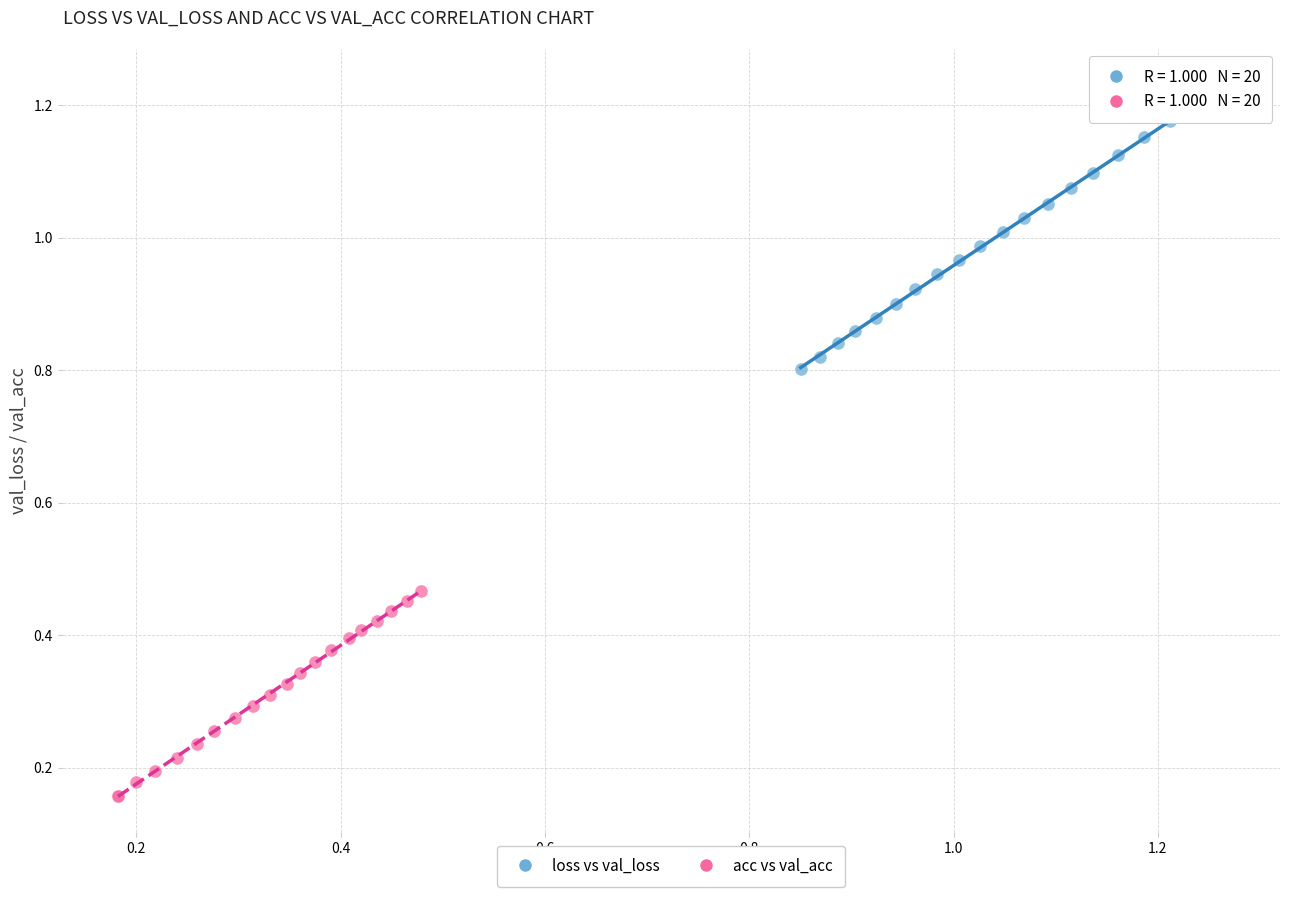

Which series reaches the minimum Y coordinate?

acc vs val_acc